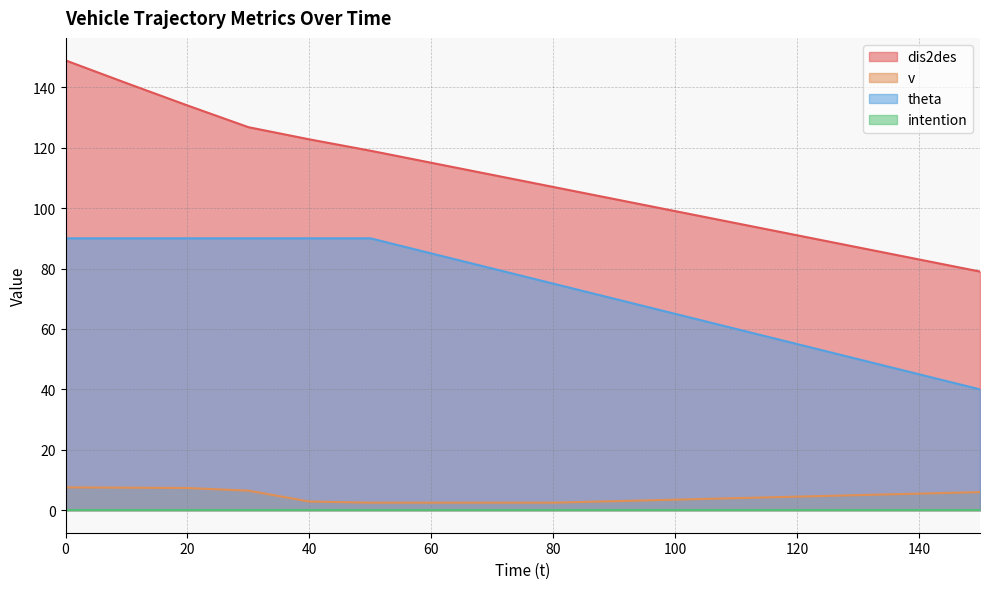

True or false: theta and v cross at least once.

False